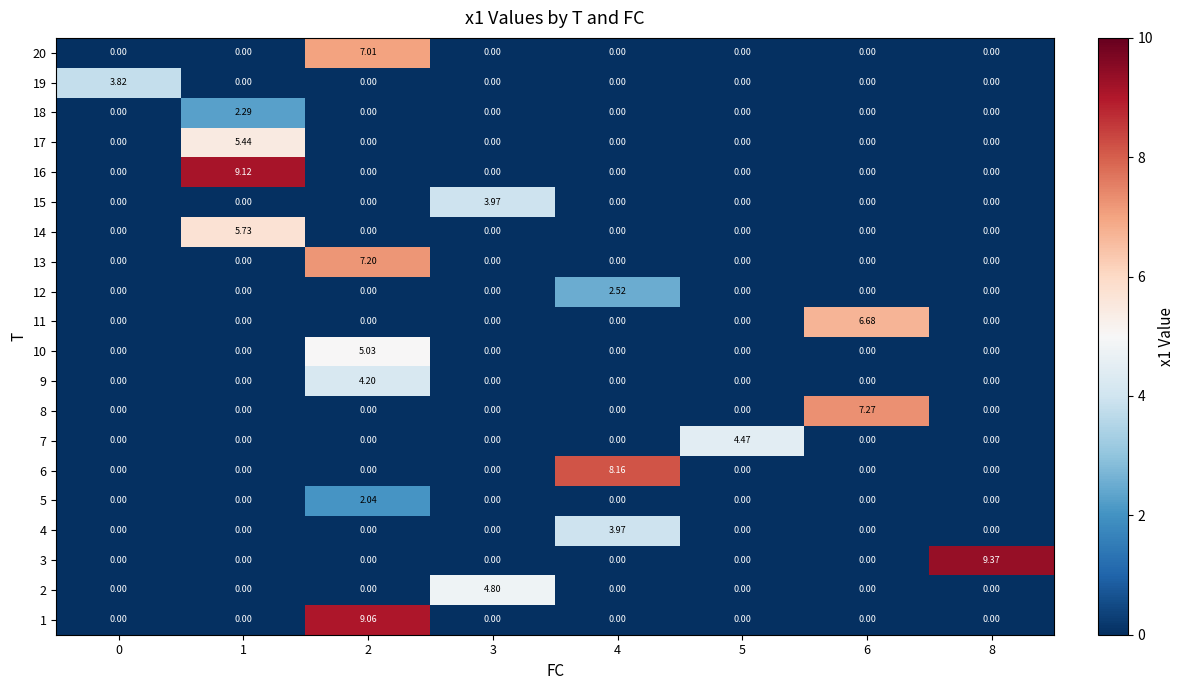

How many data points does each series have?

8